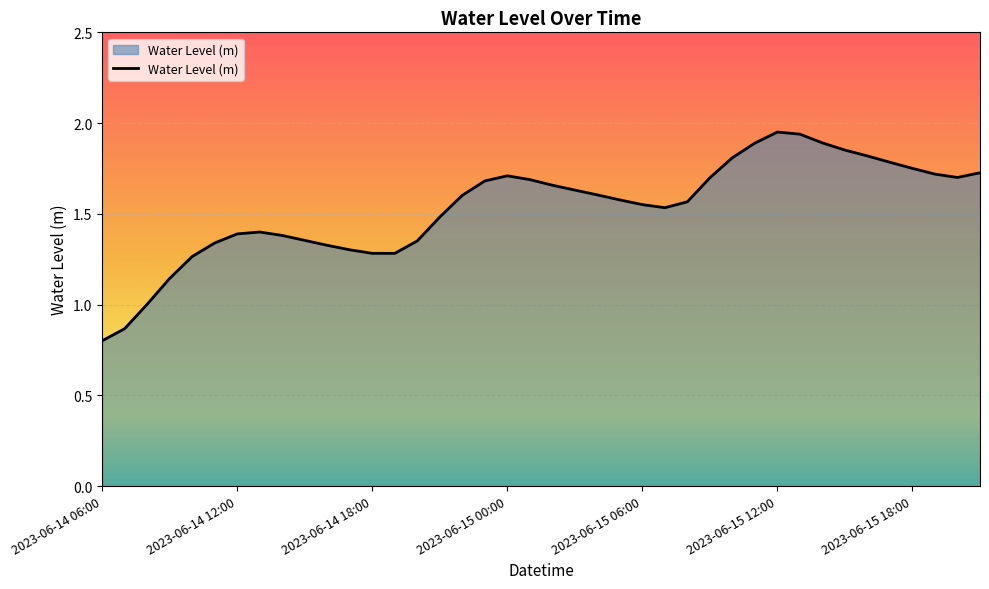

What is the smallest value displayed?

0.8